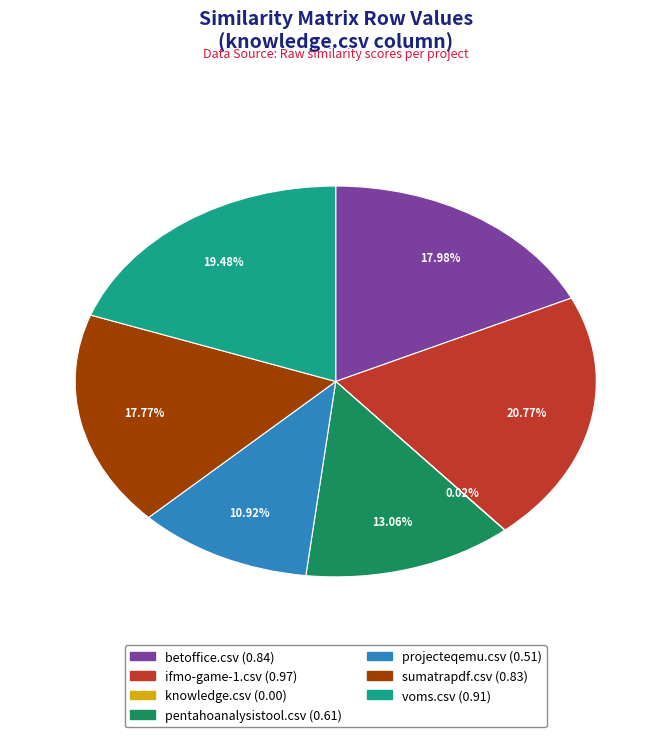

The pentahoanalysistool.csv slice represents 13% of the pie. True or false?

True